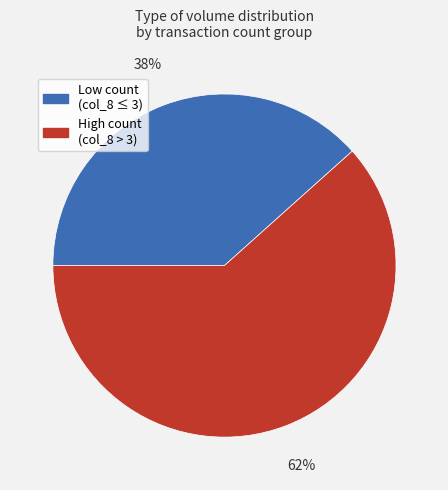

How many slices are in this pie chart?

2